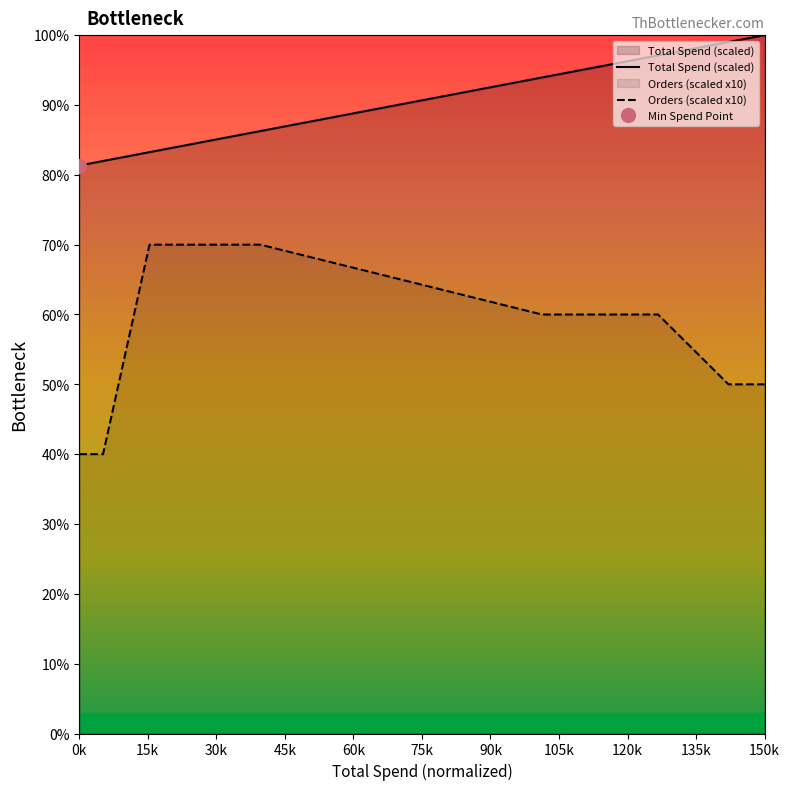

What is the highest value of the Orders (scaled x10) series?

70.0